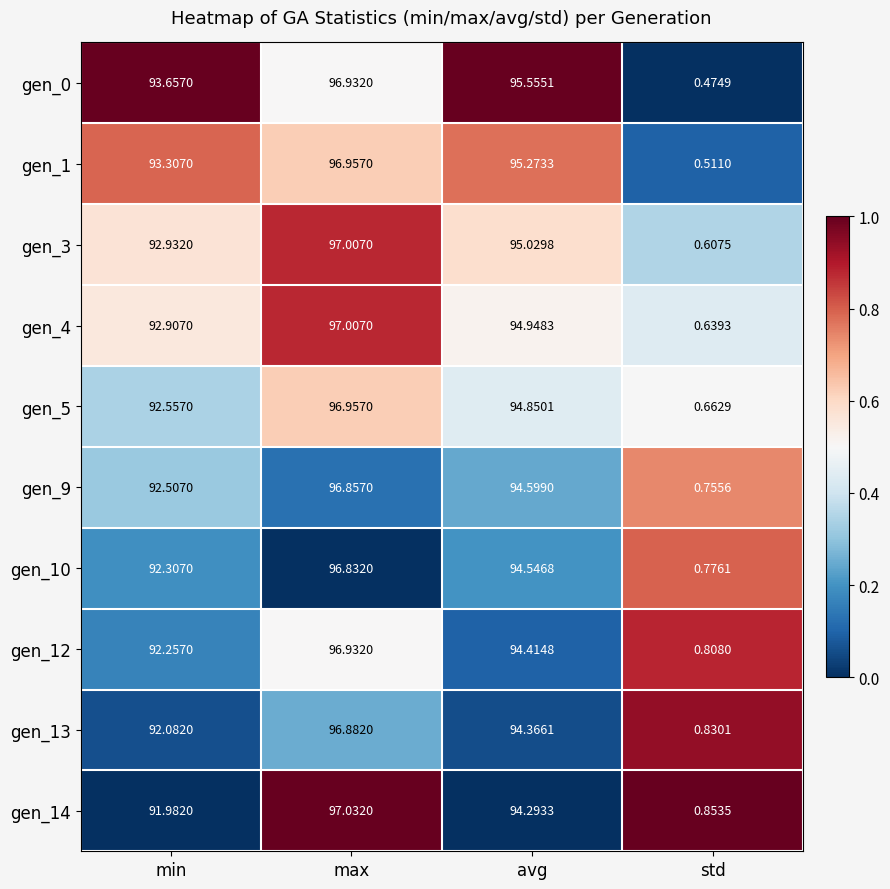

At which label is gen_14 closest to 48?

min